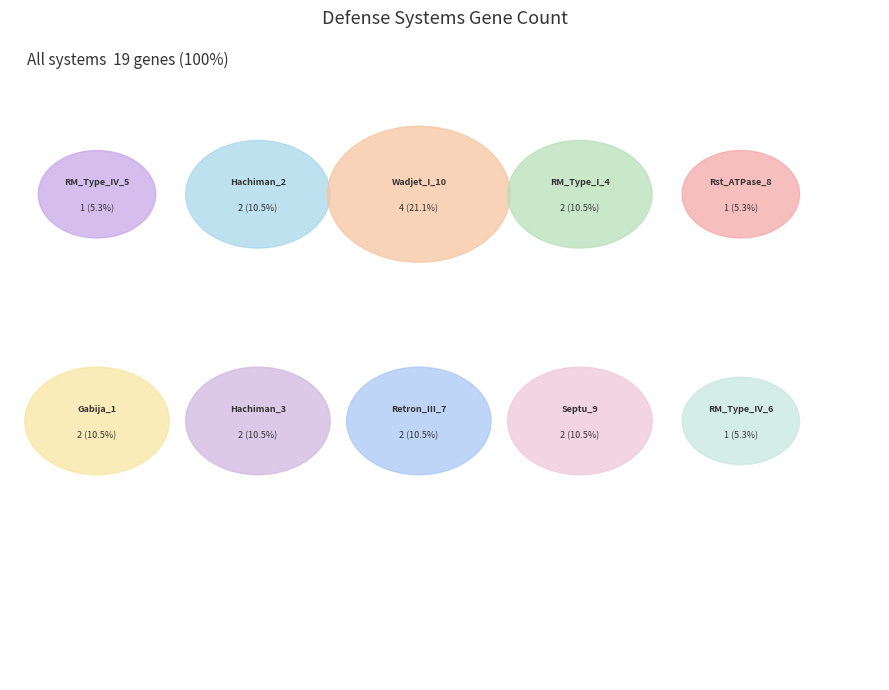

How many segments does this pie chart have?

10